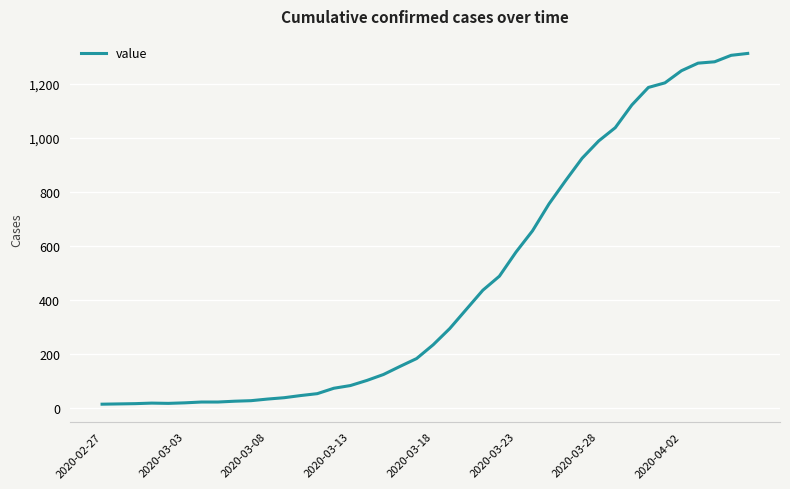

What is the greatest value displayed?

1312